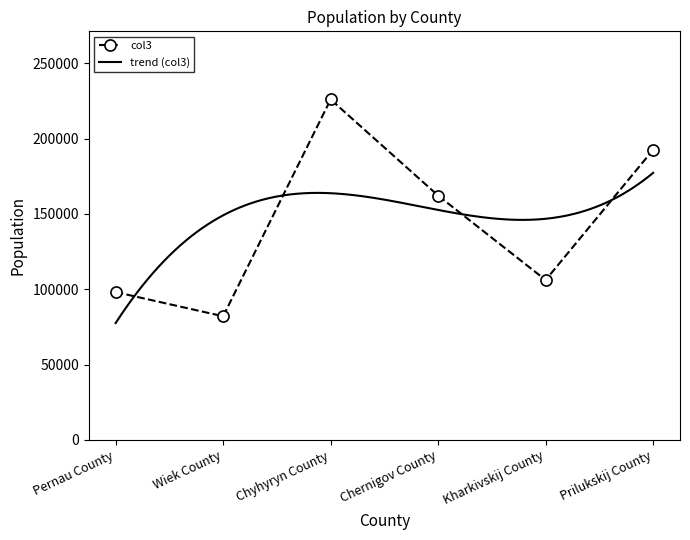

List the labels in order of value, smallest first.

Wiek County, Pernau County, Kharkivskij County, Chernigov County, Prilukskij County, Chyhyryn County